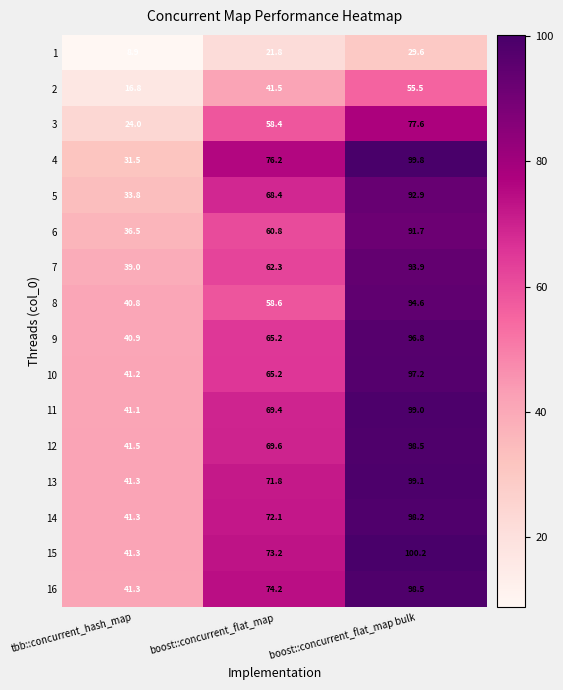

What is the difference between the maximum and minimum values in the 14 series?

56.9